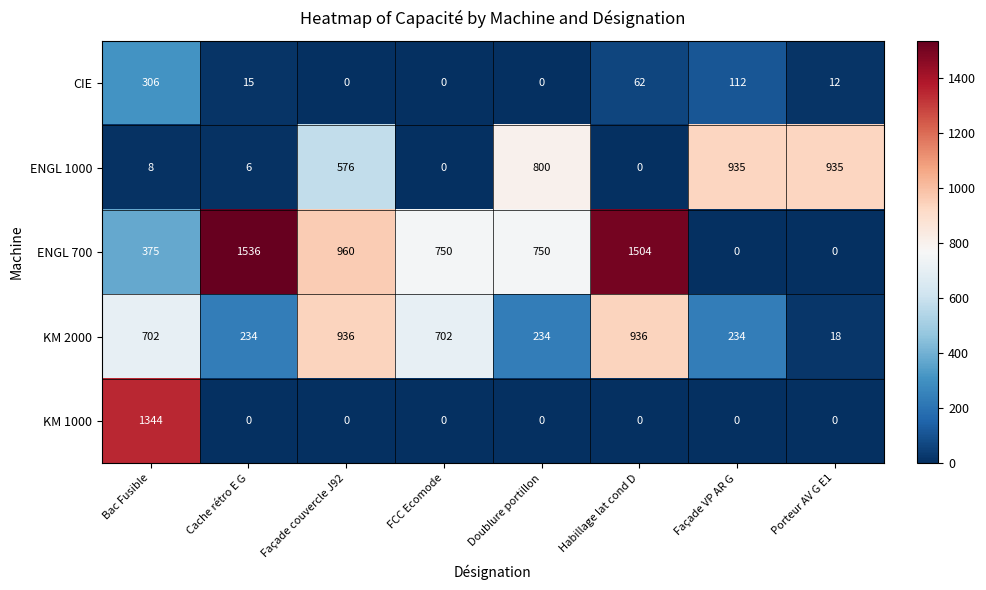

The CIE series shows 7 at Cache rétro E G. True or false?

False